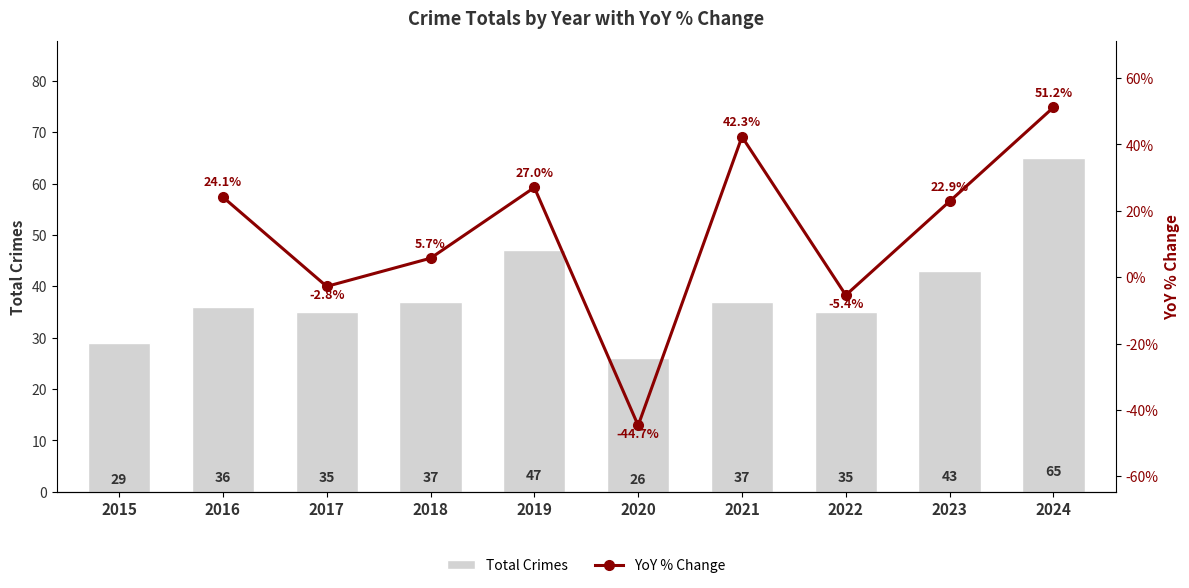

Approximately how many times larger is the value at 2021 compared to 2023?

0.9